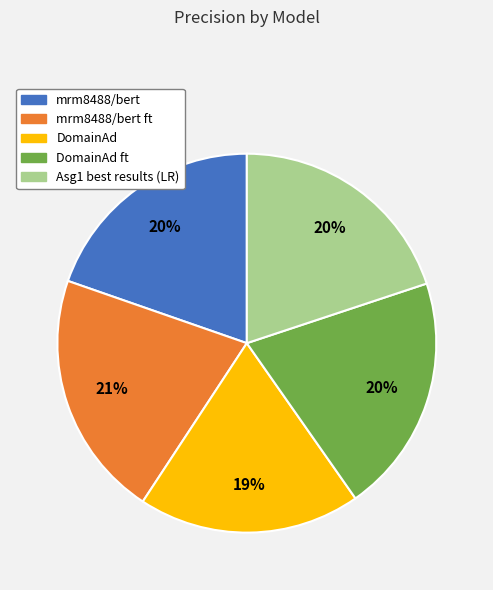

How many slices are in this pie chart?

5